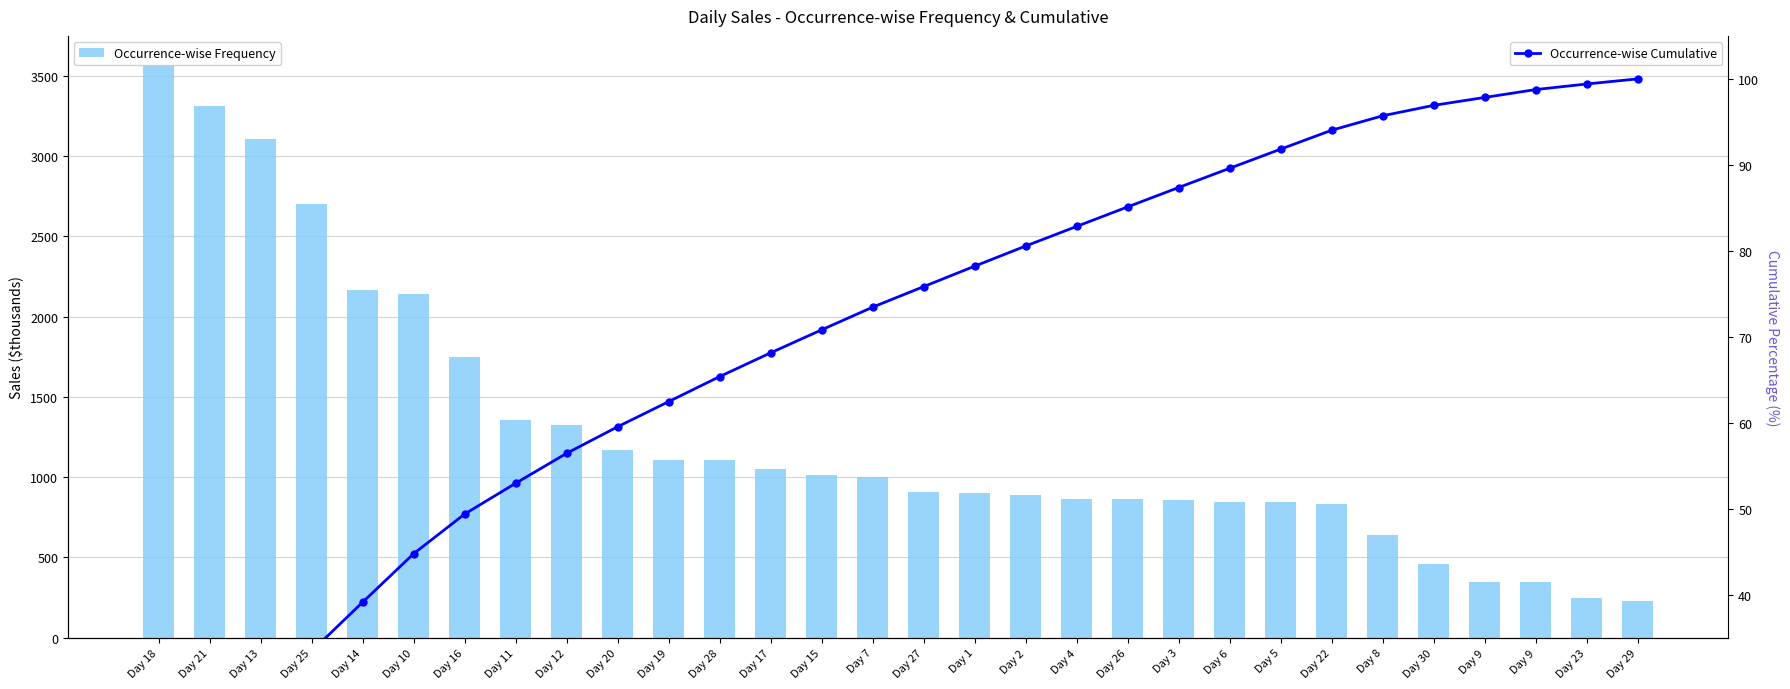

What is the label of the 1st bar from the left?

Day 18